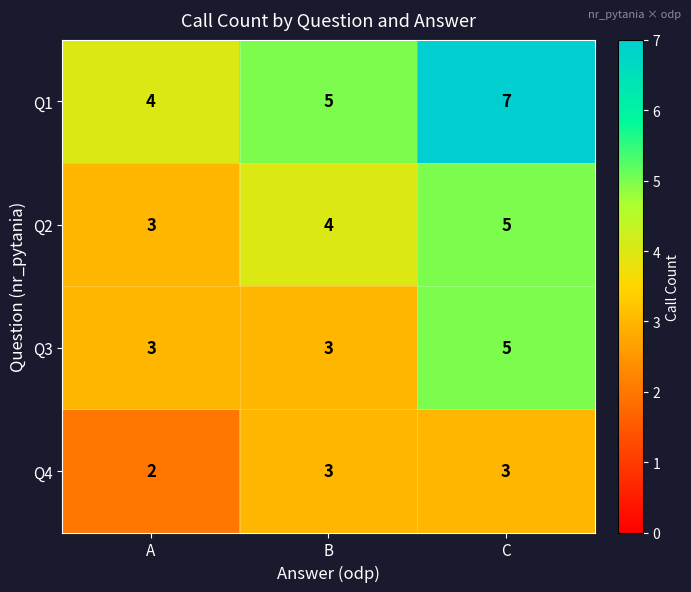

Which series has the largest total across all categories?

Q1